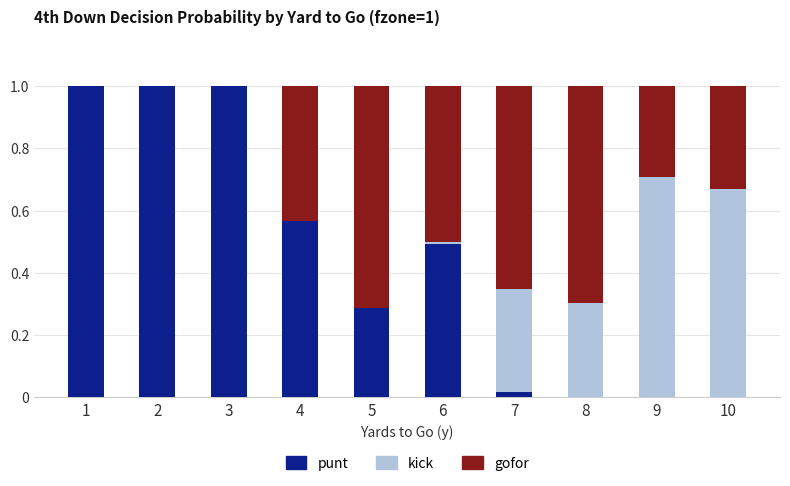

Is it true that punt equals 1.0 at 1?

True